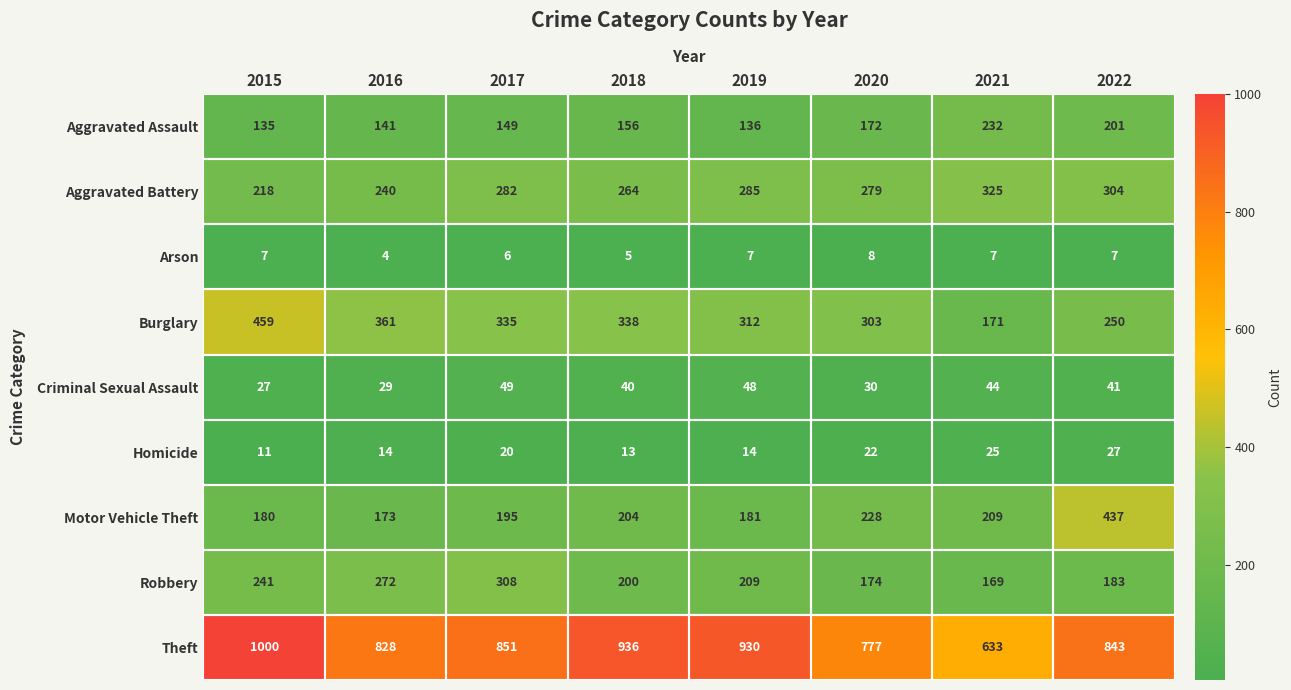

What is the total value across all series at 2016?

2062